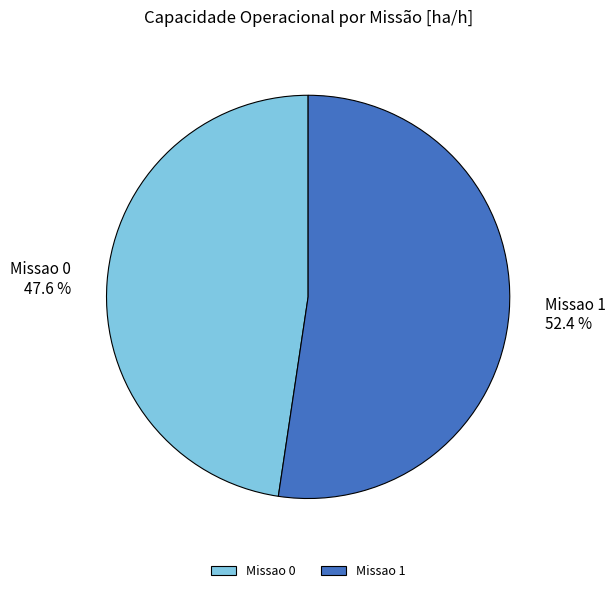

What percentage do Missao 1 and Missao 0 together represent?

100.0%